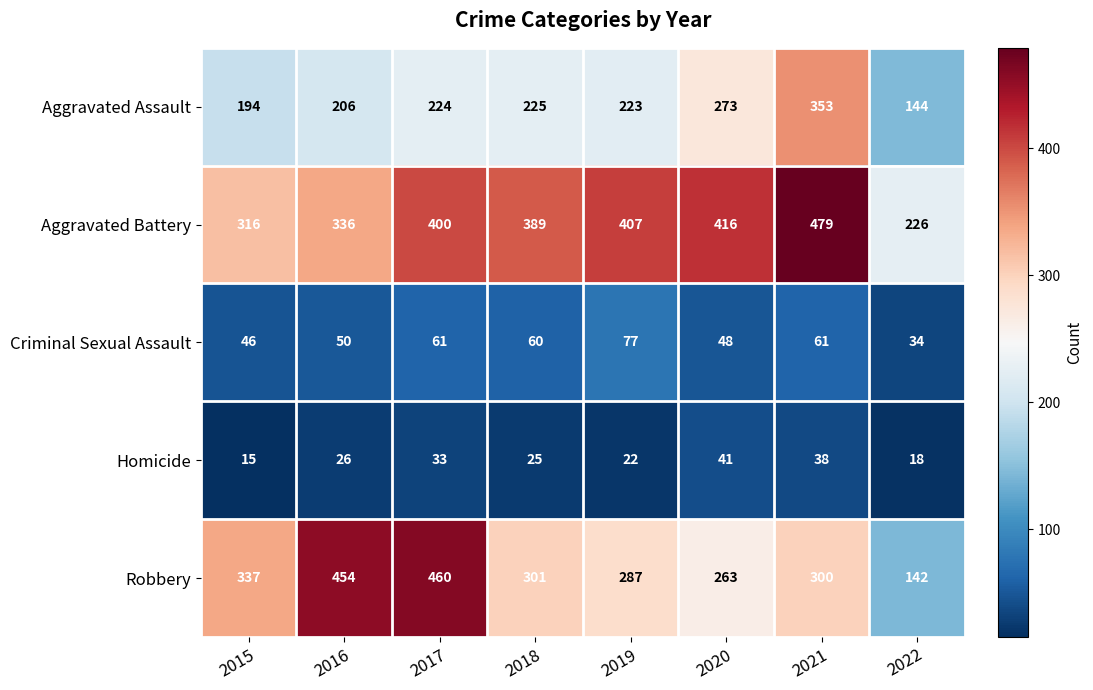

What is the maximum value for Aggravated Battery?

479